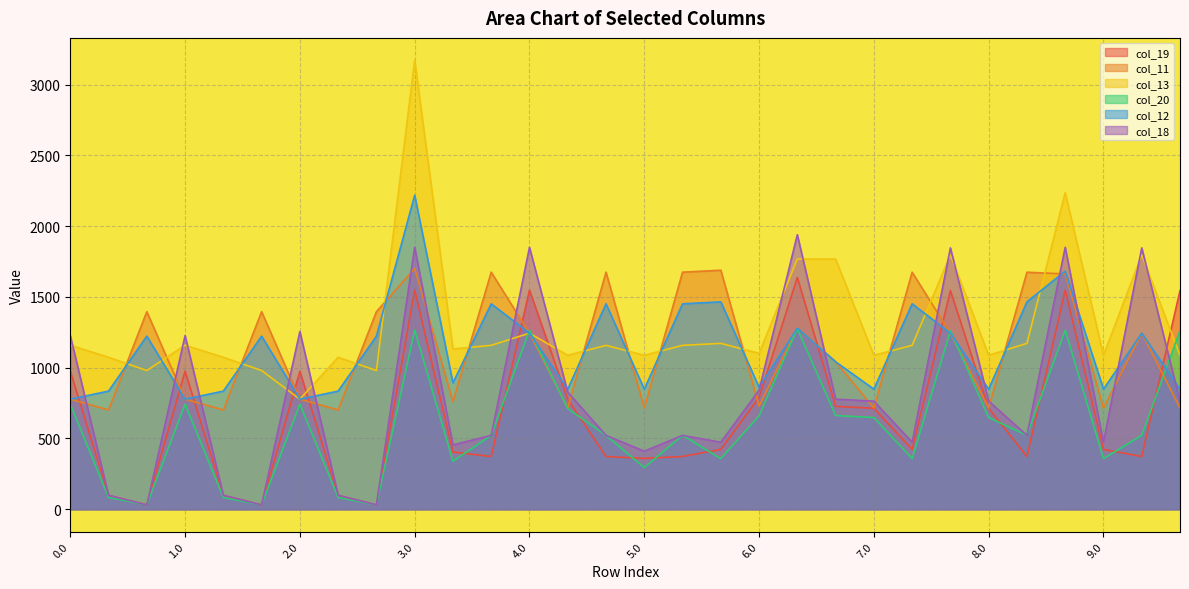

Reading left to right, extract all data points from this chart.

col_19: 974.9	98.2	30.8	974.9	98.2	30.8	974.9	98.2	30.8	1548.4	404.4	372.6	1548.4	776.5	372.6	359.7	372.6	423.0	790.4	1637.4	727.1	713.2	423.0	1544.4	713.2	372.6	1548.4	423.0	372.6	1544.4
col_11: 777.7	701.4	1396.0	777.7	701.4	1396.0	777.7	701.4	1396.0	1701.3	760.0	1674.9	1244.0	715.3	1674.9	715.3	1674.9	1688.8	729.2	1279.2	1042.1	715.3	1674.9	1244.0	715.3	1674.9	1662.4	715.3	1244.0	715.3
col_13: 1158.8	1073.7	980.2	1158.8	1073.7	980.2	777.7	1073.7	980.2	3171.8	1132.3	1158.1	1244.0	1087.6	1158.1	1087.6	1158.1	1172.0	1101.5	1767.7	1767.7	1087.6	1158.1	1797.4	1087.6	1172.0	2236.0	1087.6	1797.4	1087.6
col_20: 742.7	83.6	30.8	742.7	83.6	30.8	742.7	83.6	30.8	1265.7	339.2	522.0	1265.7	711.3	522.0	294.5	522.0	357.8	659.9	1275.6	662.0	648.0	357.8	1261.7	648.0	522.0	1265.7	357.8	522.0	1261.7
col_12: 777.7	834.7	1223.1	777.7	834.7	1223.1	777.7	834.7	1223.1	2218.8	893.3	1451.5	1244.0	848.6	1451.5	848.6	1451.5	1465.4	862.5	1279.2	1042.1	848.6	1451.5	1244.0	848.6	1465.4	1682.6	848.6	1244.0	848.6
col_18: 1226.6	98.4	30.8	1226.6	98.4	30.8	1255.6	98.4	30.8	1850.6	455.1	522.0	1850.6	827.2	522.0	410.4	522.0	473.7	841.1	1939.7	777.8	763.9	473.7	1846.6	763.9	522.0	1850.6	473.7	1846.6	763.9